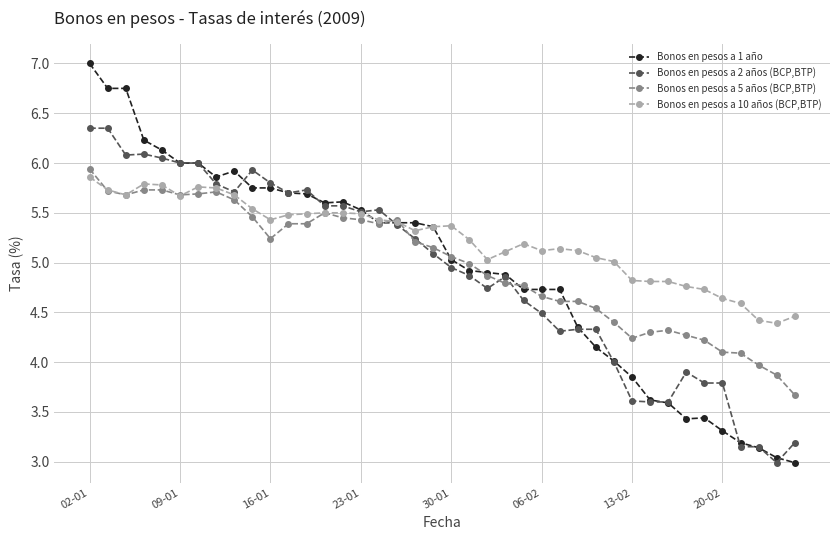

True or false: Bonos en pesos a 2 años (BCP,BTP) has more than 0 points higher than both neighbors.

True